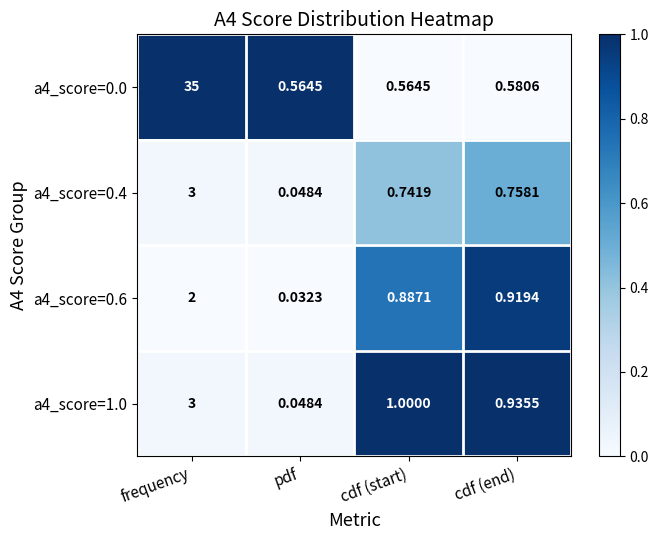

How many data points in a4_score=1.0 are less than 1?

2